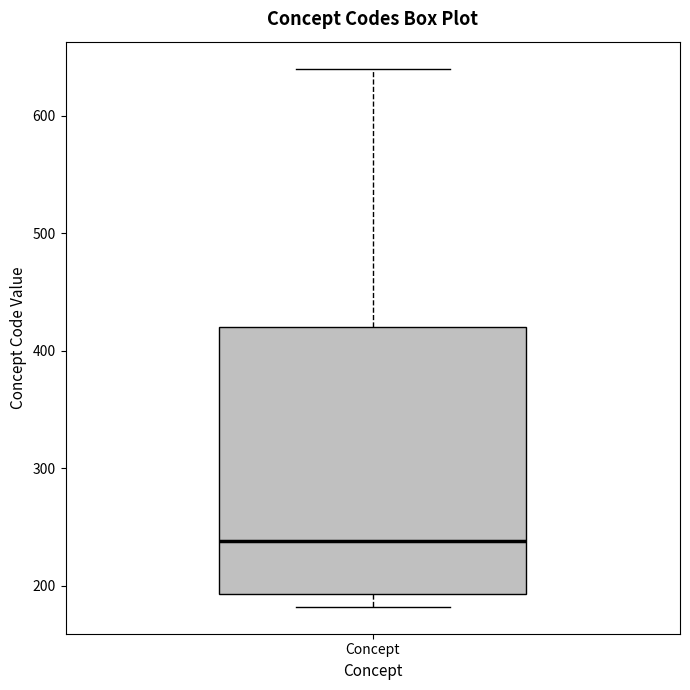

Read this box plot against the y-axis: the position of the median line, the range covered by the box, and the ends of both whiskers. The values are not printed on the chart, so give them approximately, as read against the axis.

median 240, box 190 to 420, whiskers 180 to 640